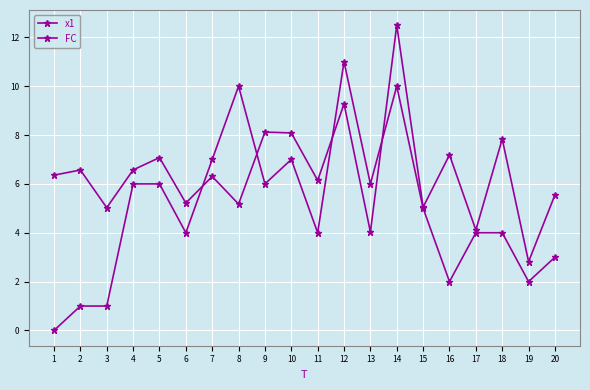

True or false: x1 and FC intersect in this chart.

True